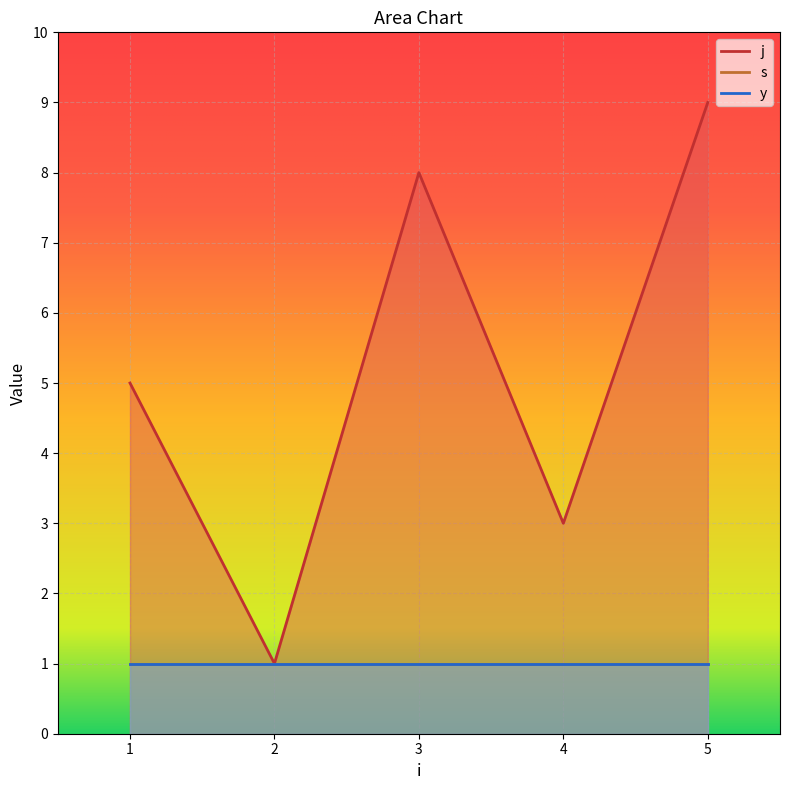

True or false: s and j cross at least once.

False